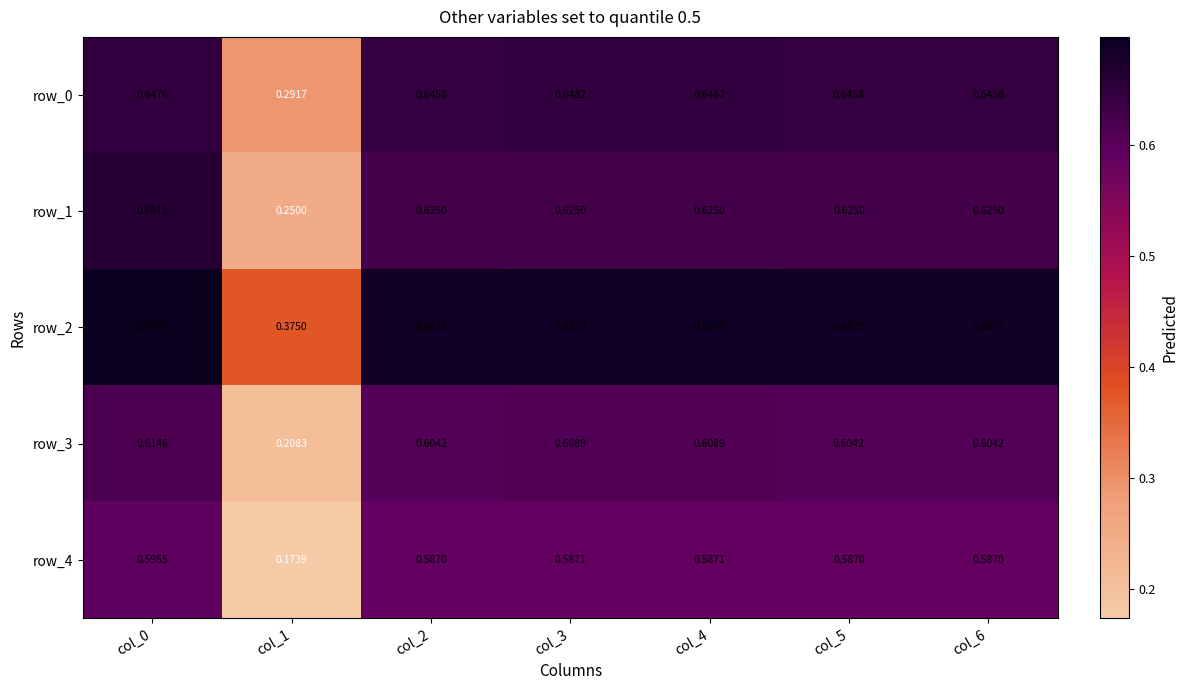

At which label is row_2 closest to 0?

col_1